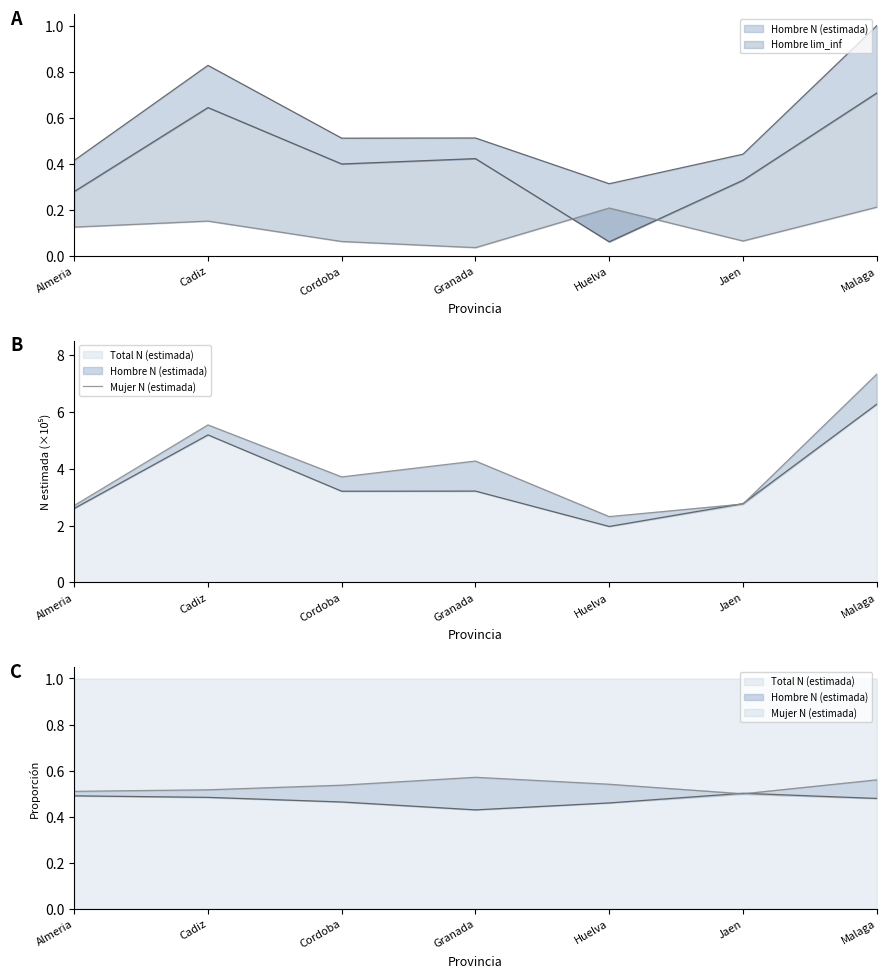

How many data points are less than 3?

3